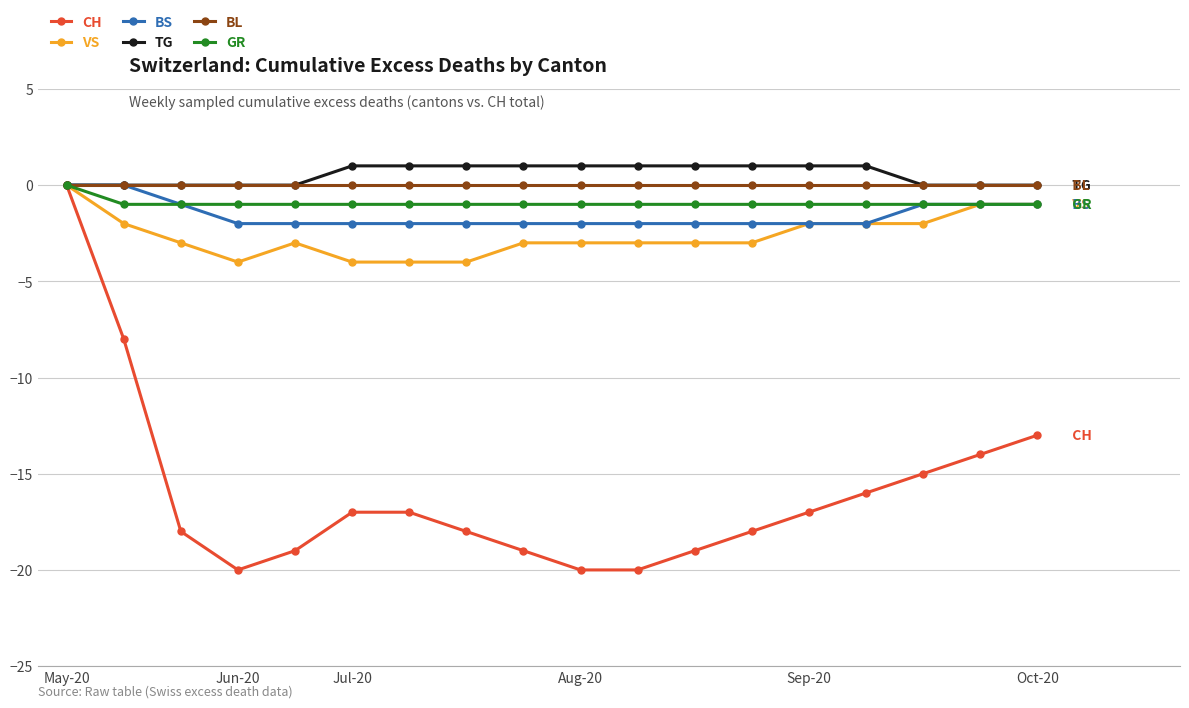

What is the value of the BS point at the 7th from the left?

-2